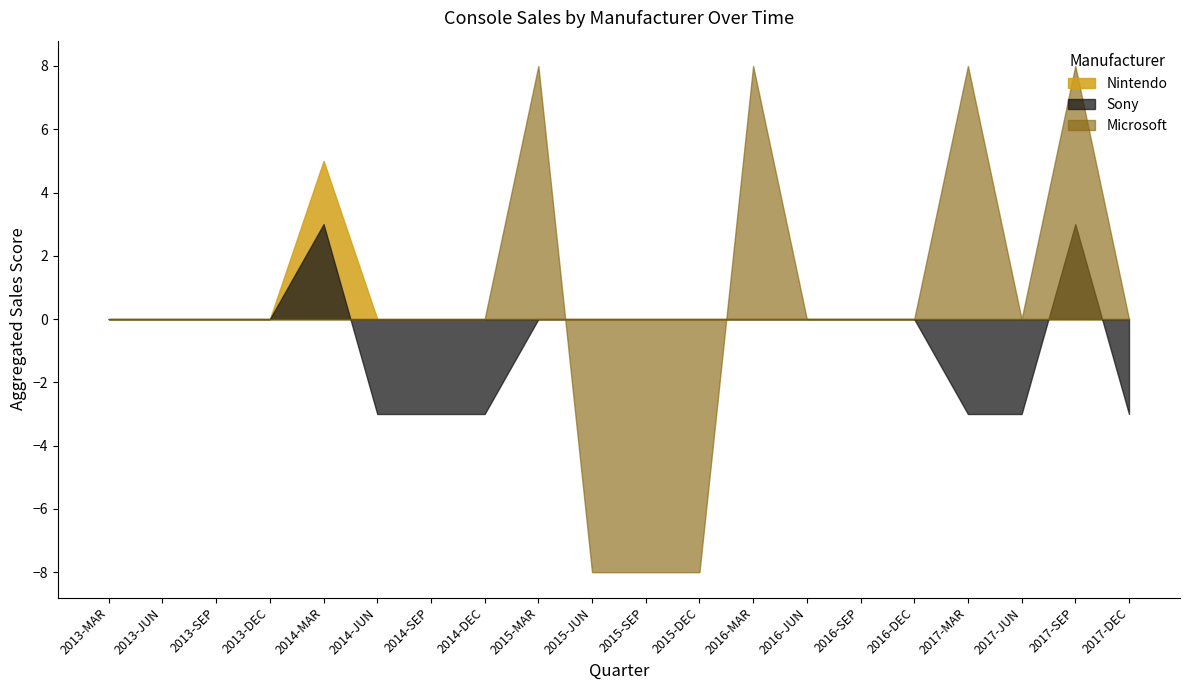

Reading left to right, transcribe all the data shown in this chart.

Nintendo: 0	0	0	0	5	0	0	0	0	0	0	0	0	0	0	0	0	0	0	0
Sony: 0	0	0	0	3	-3	-3	-3	0	0	0	0	0	0	0	0	-3	-3	3	-3
Microsoft: 0	0	0	0	0	0	0	0	8	-8	-8	-8	8	0	0	0	8	0	8	0